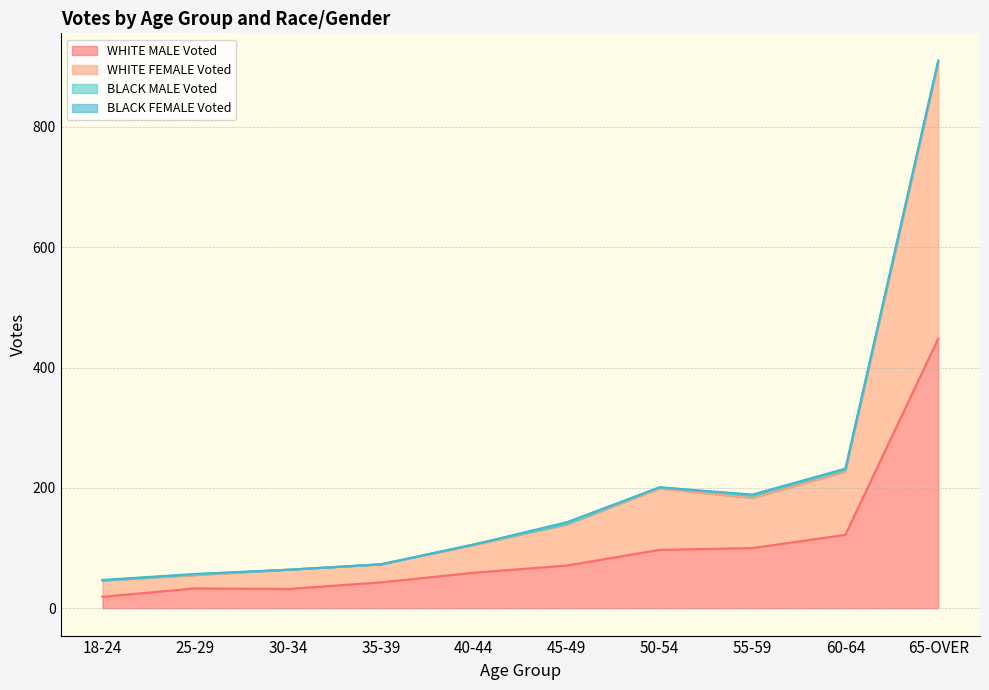

How many interior local peaks does the WHITE FEMALE Voted series have?

1